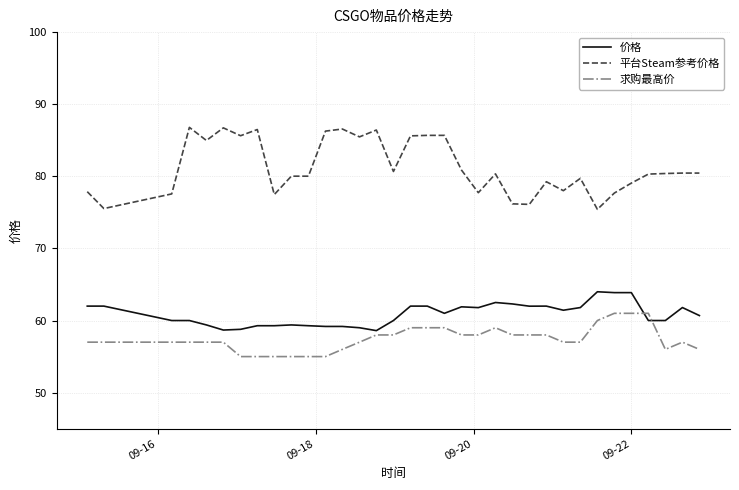

True or false: 求购最高价 has more than 0 points higher than both neighbors.

True